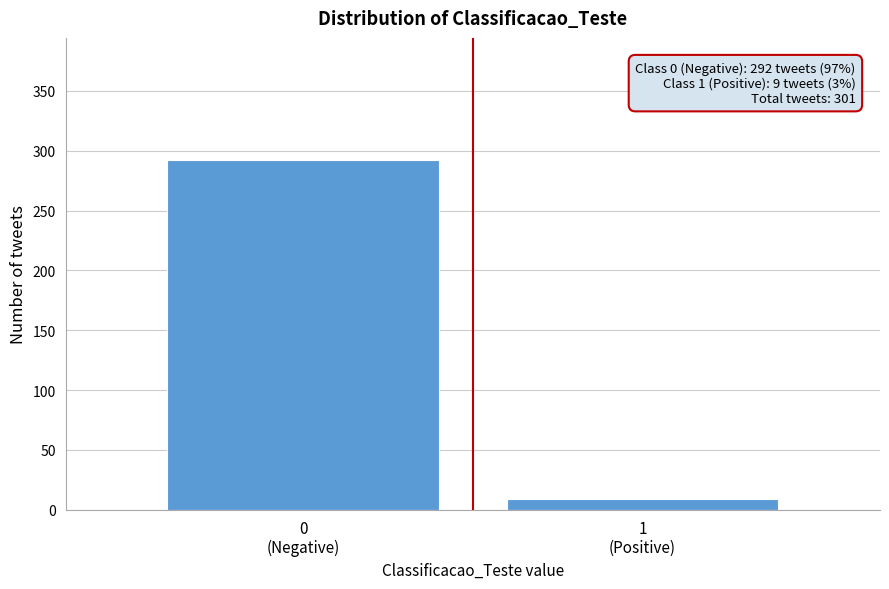

Reading left to right, transcribe all the data shown in this chart.

292	9